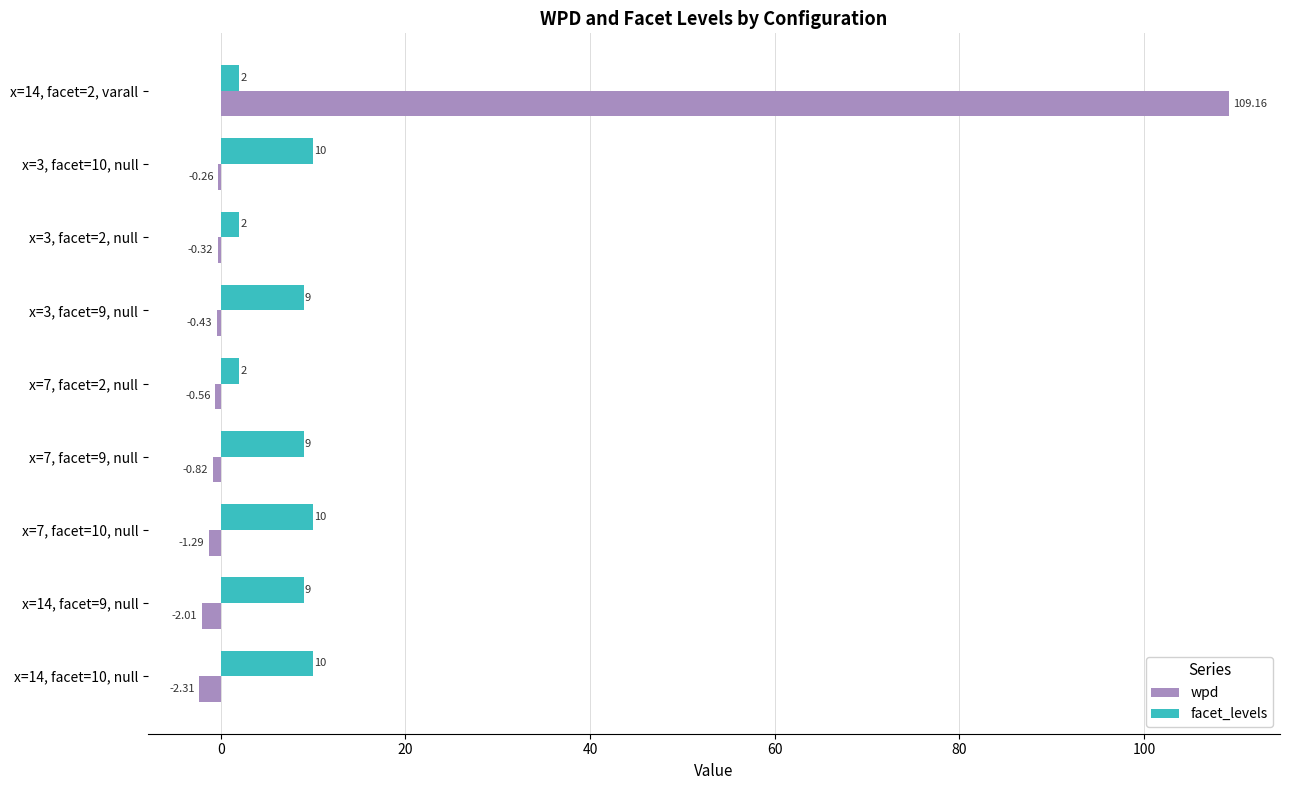

Which series changed the most between x=3, facet=2, null and x=14, facet=10, null?

facet_levels